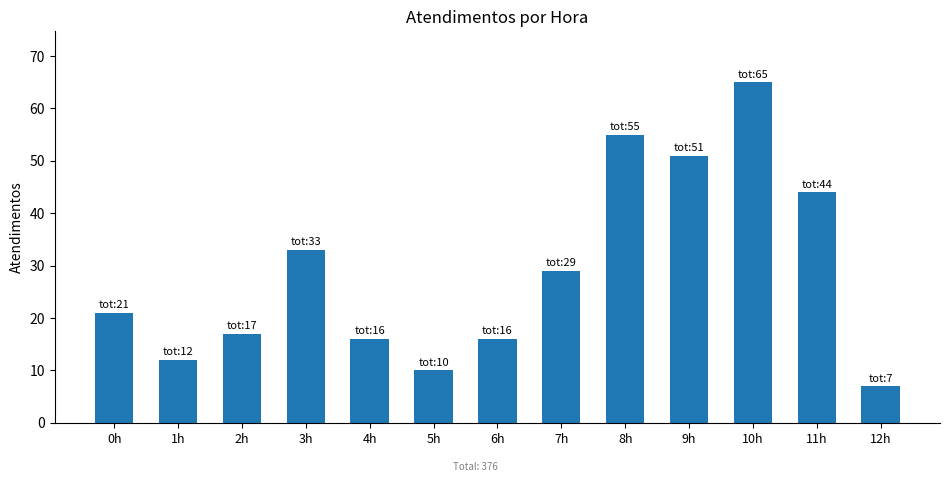

The value at 5h is 10. True or false?

True